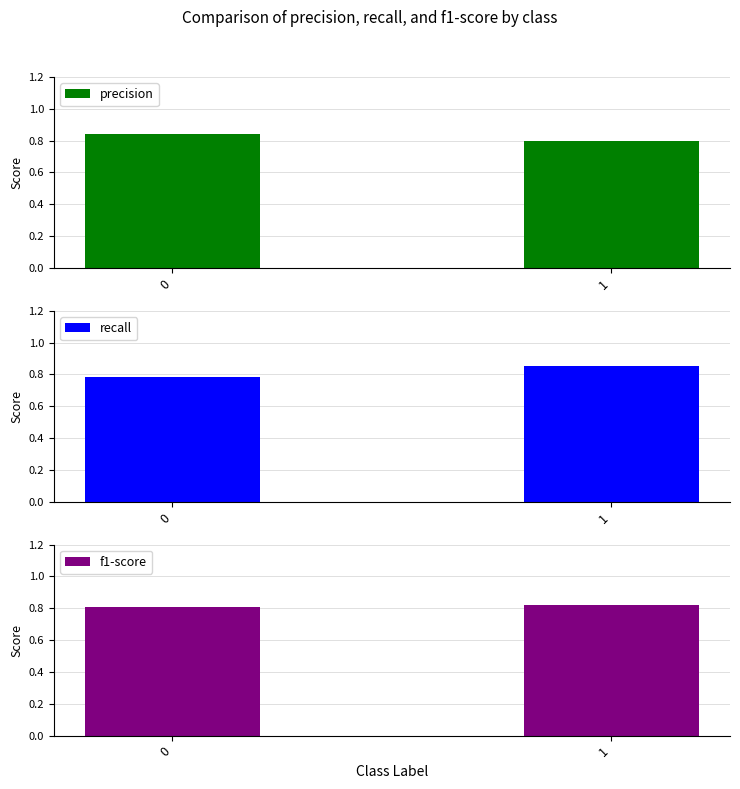

What is the minimum value shown in the chart?

0.8